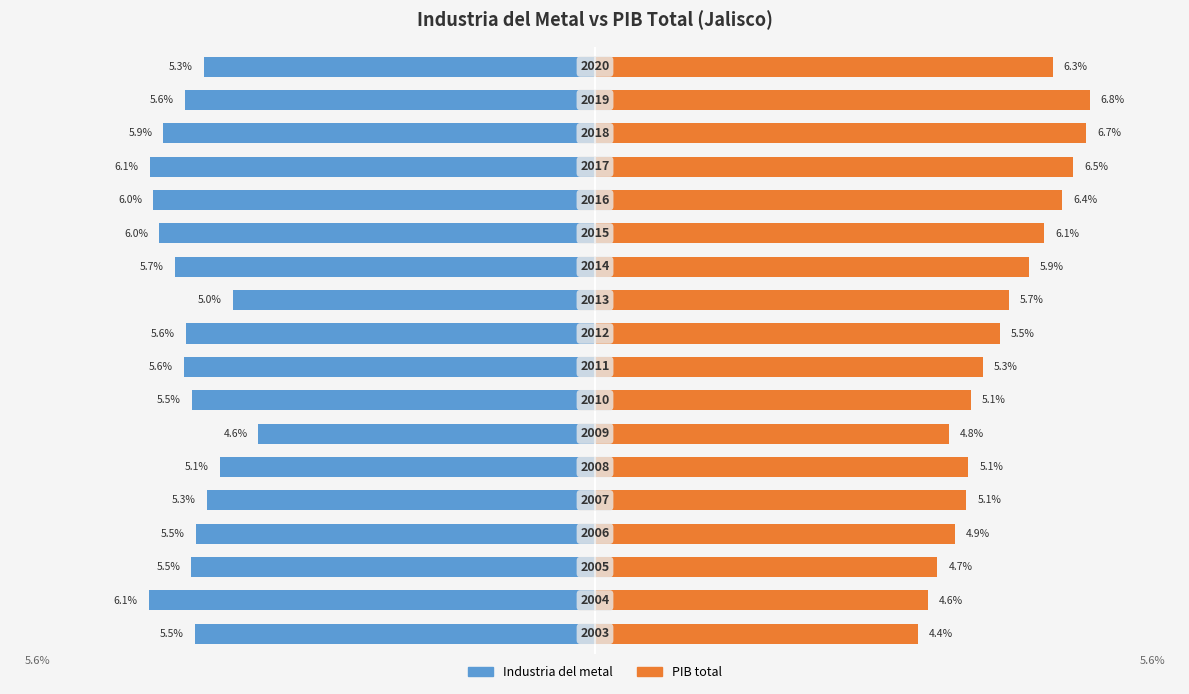

What are all the series names shown in the legend?

Industria del metal, PIB total